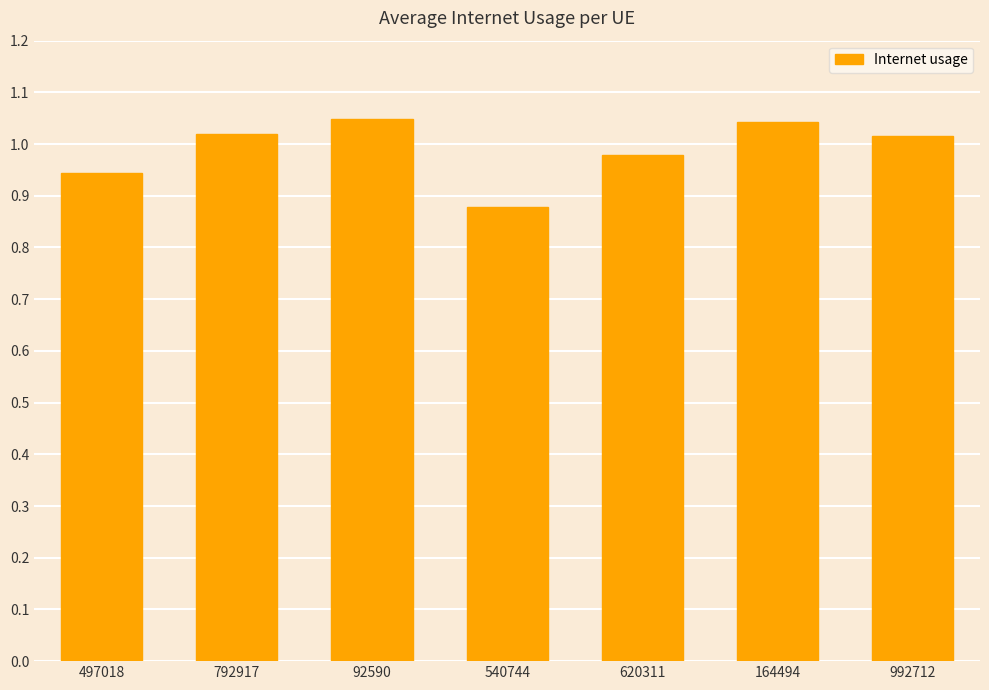

At which category does the chart reach its minimum across all series?

540744